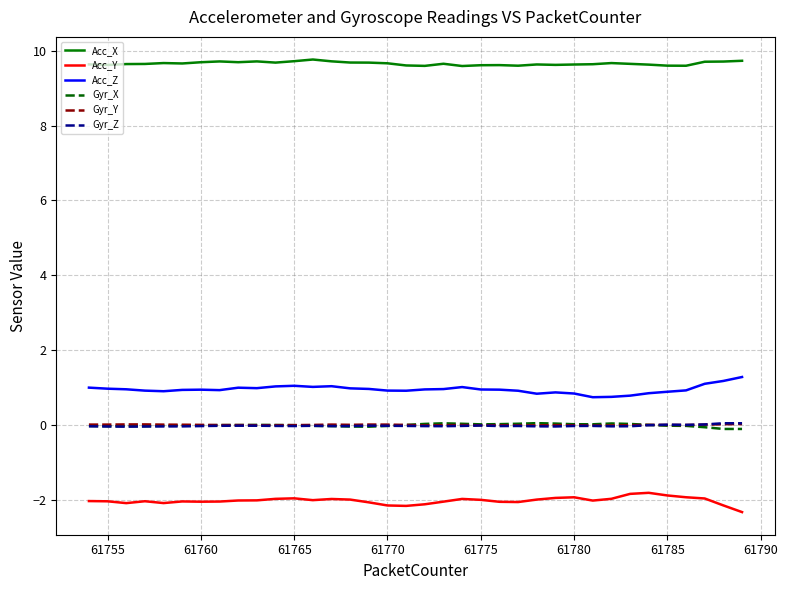

True or false: Acc_Y and Gyr_X intersect in this chart.

False